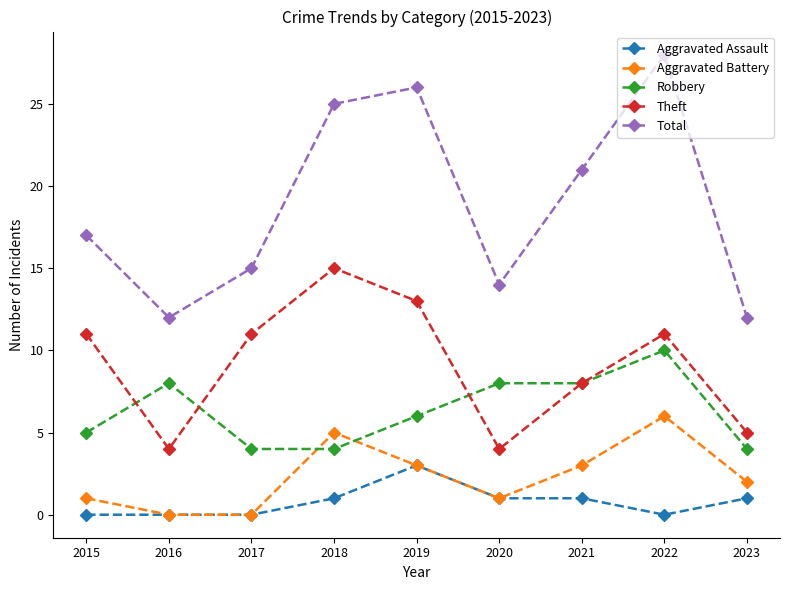

True or false: Aggravated Battery has more than 2 interior local peaks.

False